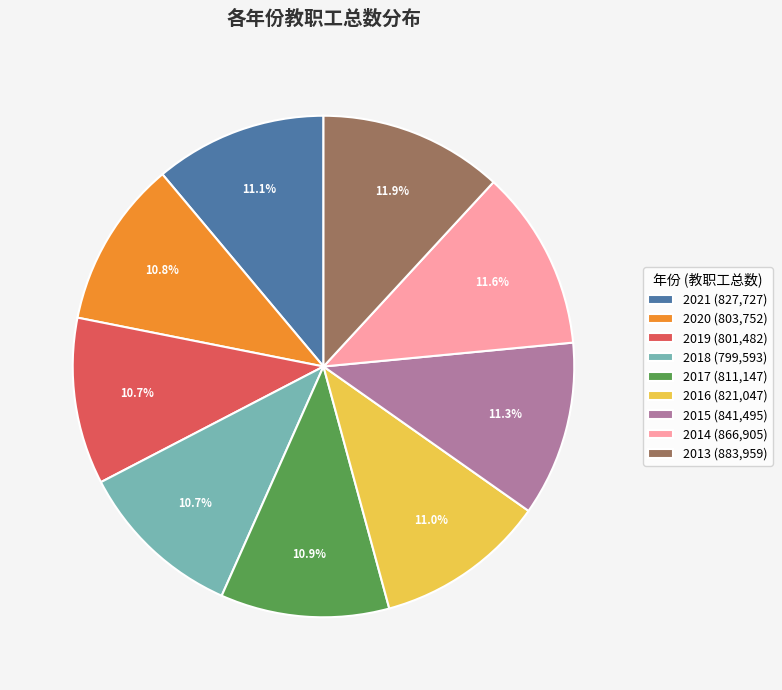

What percentage is the 2014 slice, to the nearest percent?

12%